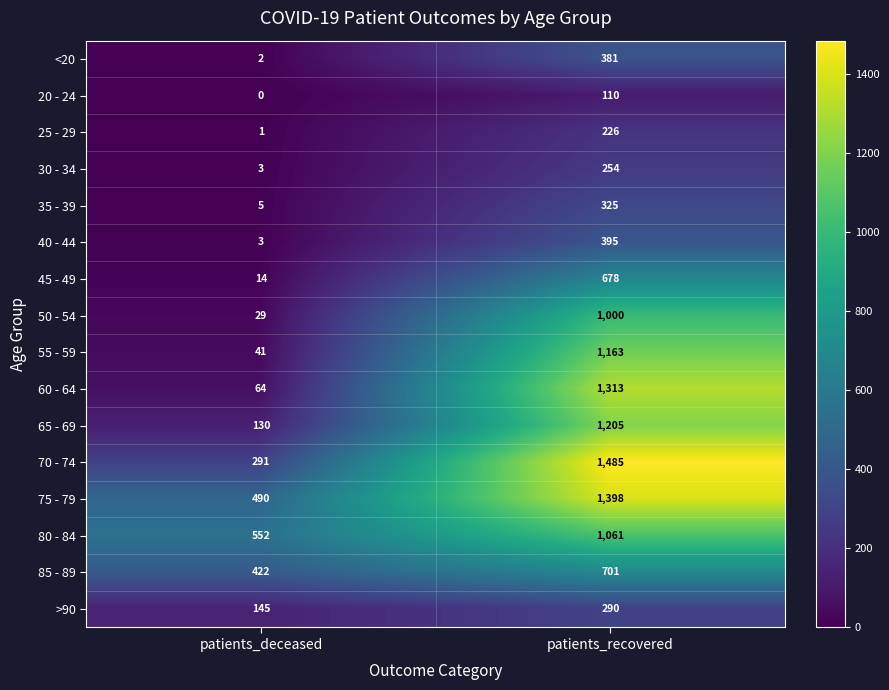

What is the sum of the >90 values at patients_recovered and patients_deceased?

435